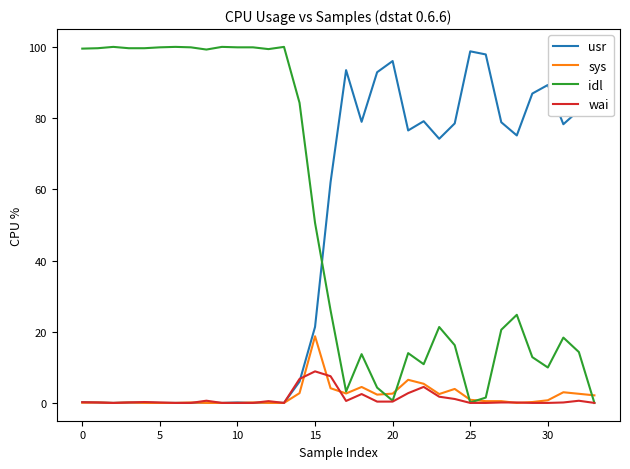

Does the chart have visible grid lines?

No